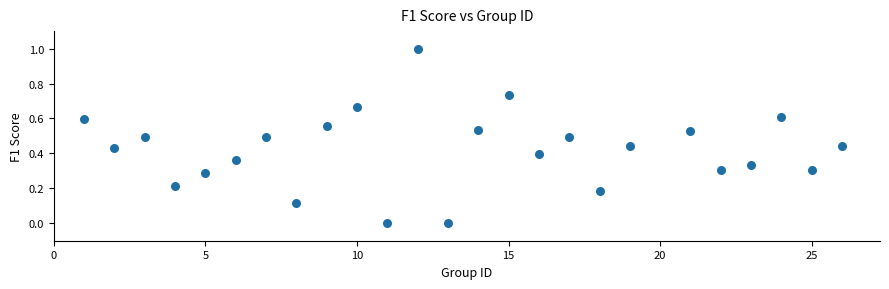

What is the range of X values (max minus min)?

25.0